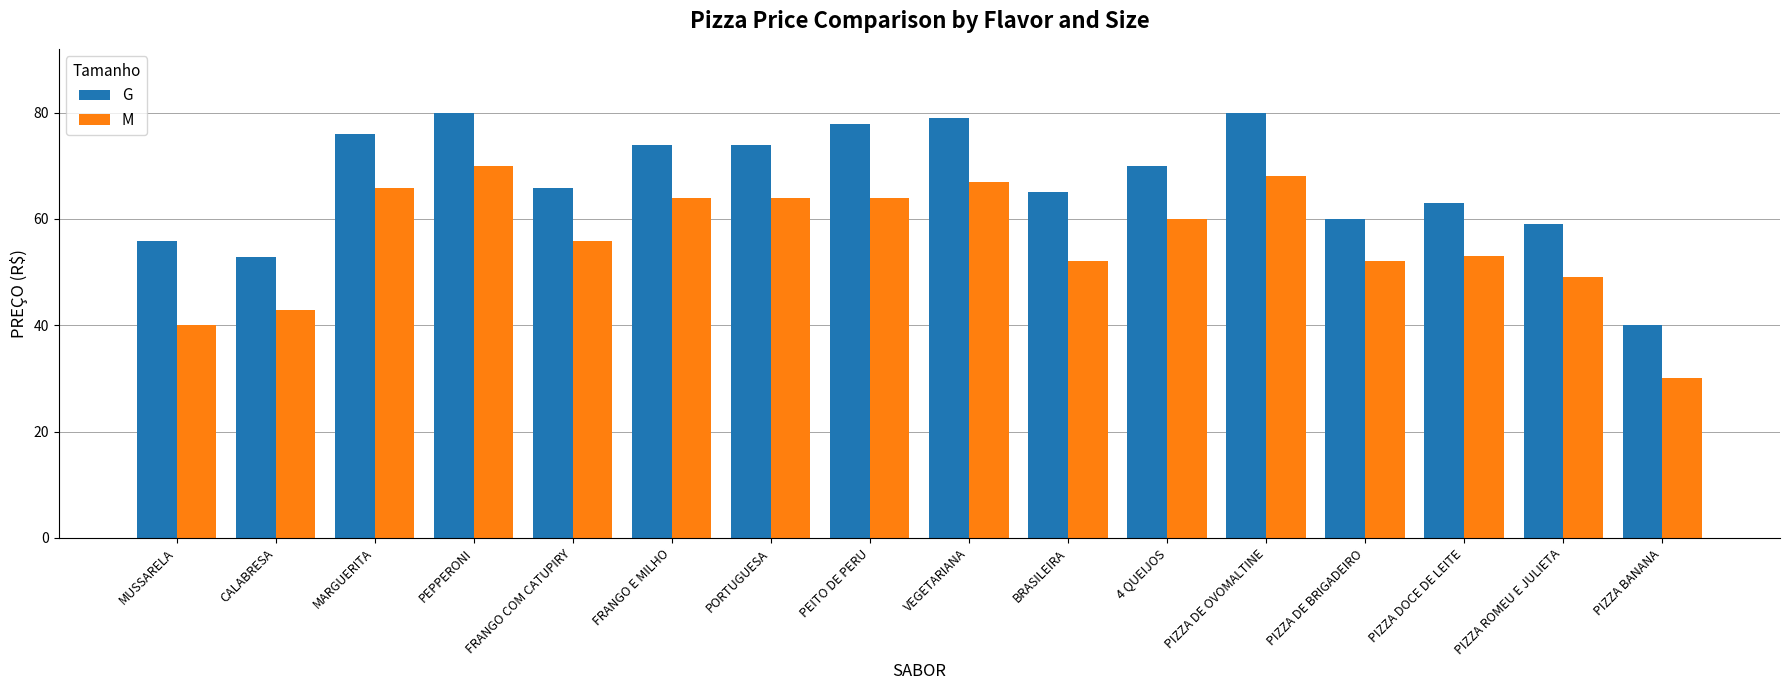

What is the approximate value of G at PIZZA ROMEU E JULIETA?

59.0